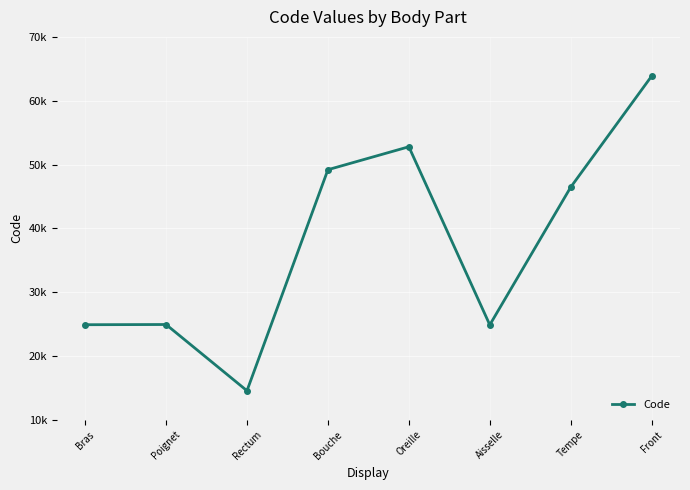

Does the chart have visible grid lines?

Yes